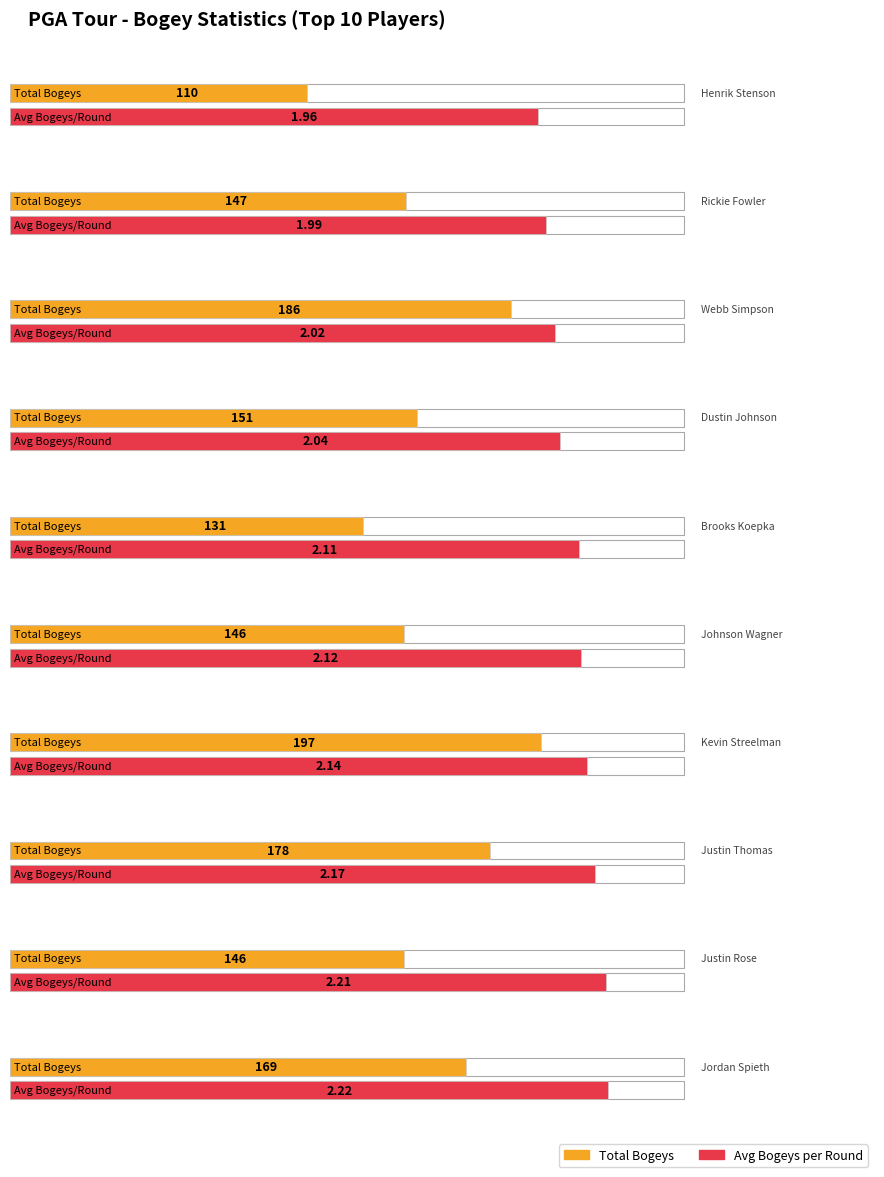

Reading left to right, what are all the values shown in this chart?

TOTAL BOGEYS: 110.0	147.0	186.0	151.0	131.0	146.0	197.0	178.0	146.0	169.0
AVERAGE BOGEYS PER ROUND: 2.0	2.0	2.0	2.0	2.1	2.1	2.1	2.2	2.2	2.2